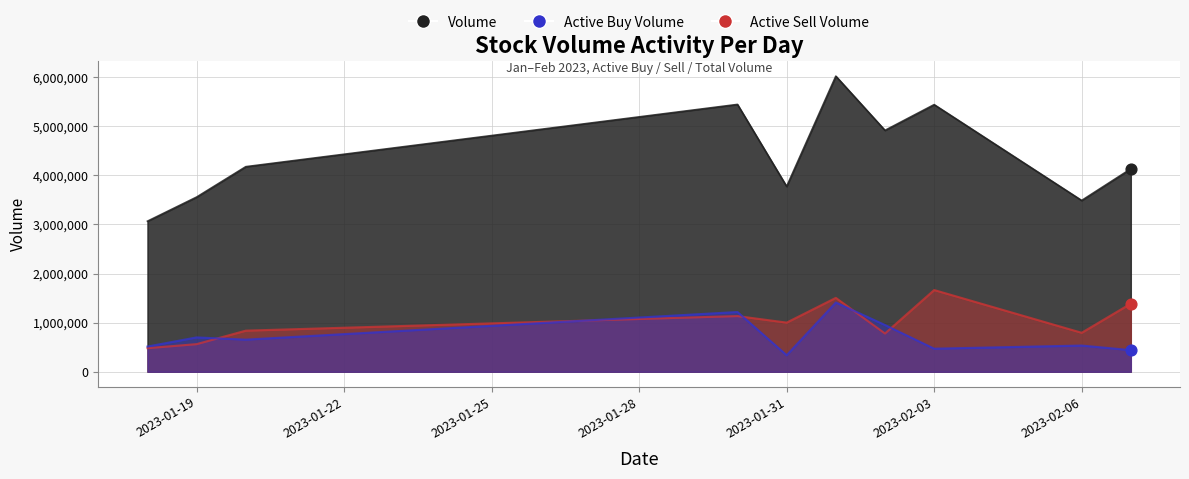

Which series has the largest total across all categories?

volume